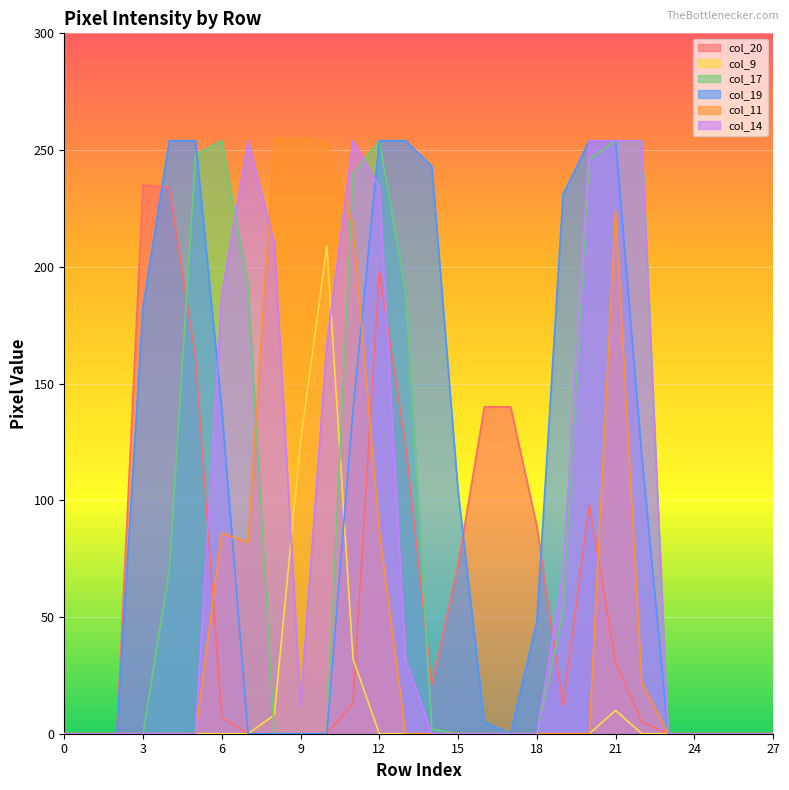

Where do col_20 and col_14 first cross each other?

5 and 6